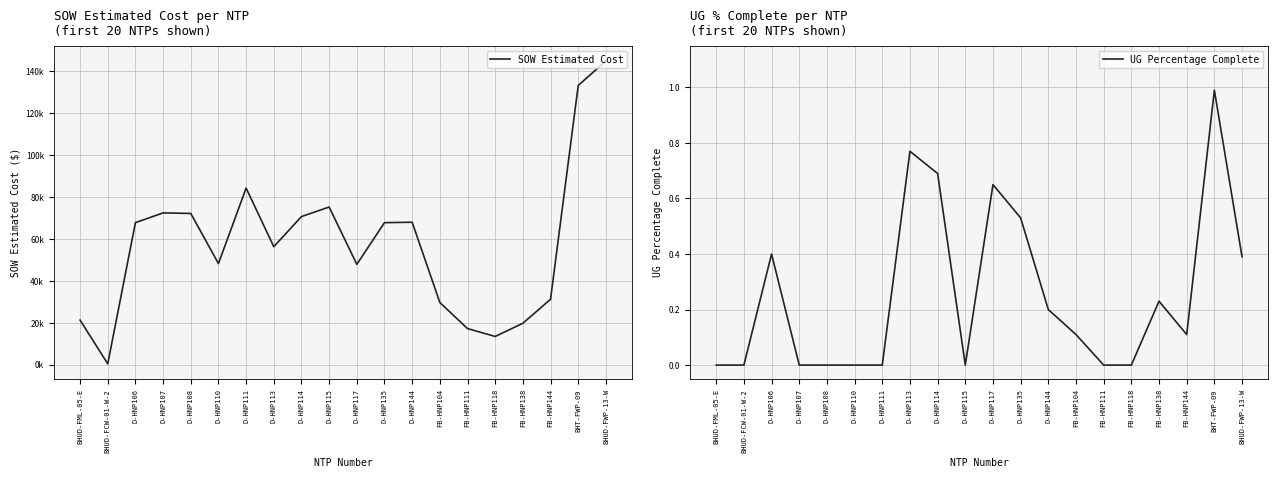

What is the label of the 10th point from the right?

D-HNP117